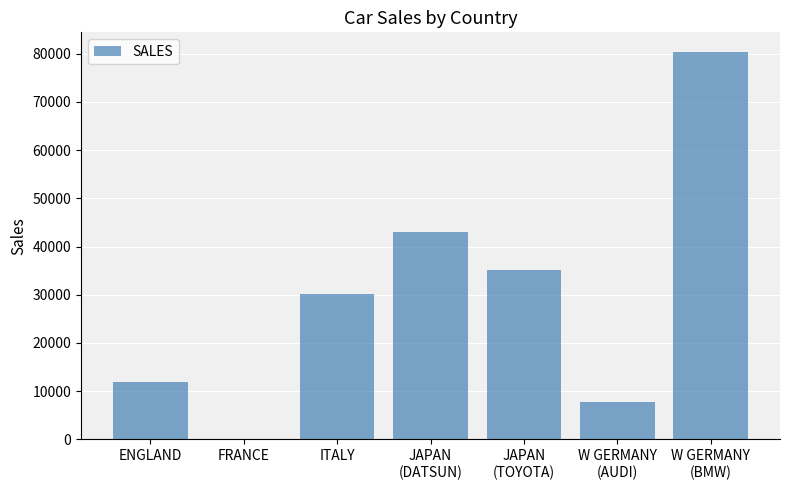

The value at FRANCE is 0. True or false?

True